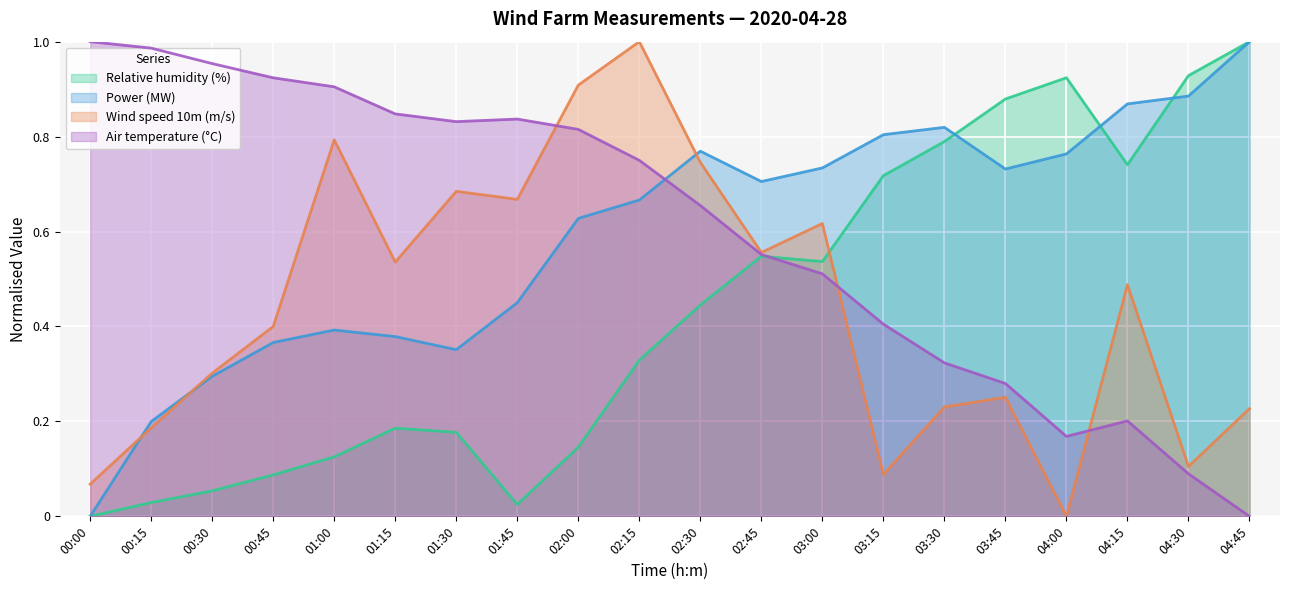

What is the greatest value displayed?

1.0